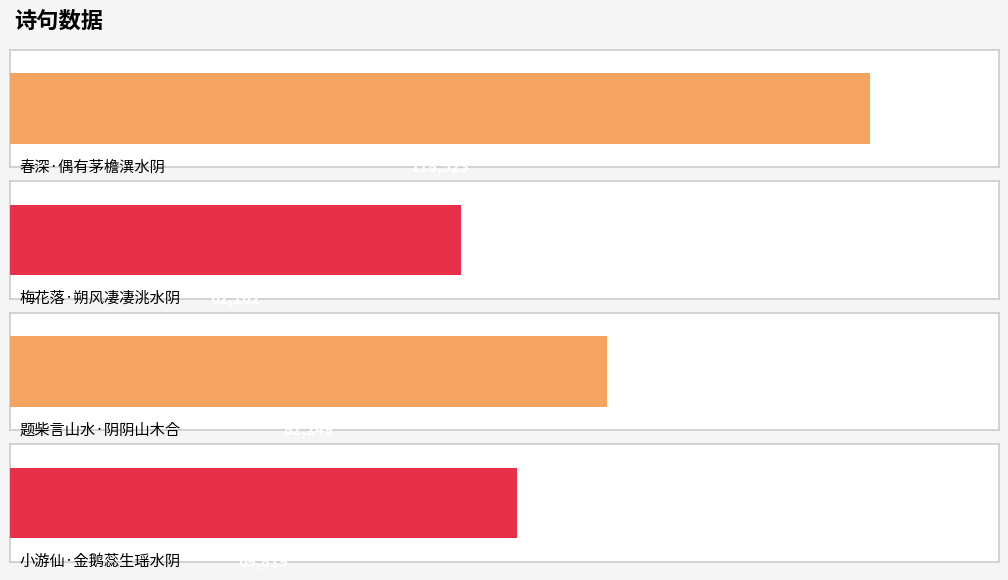

How many values are between 69819 and 118523?

3